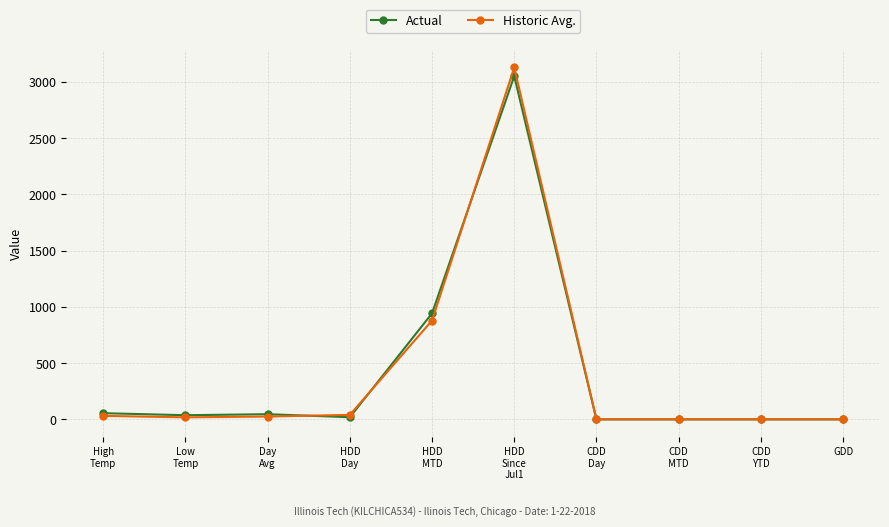

Count the number of data series in this chart.

2